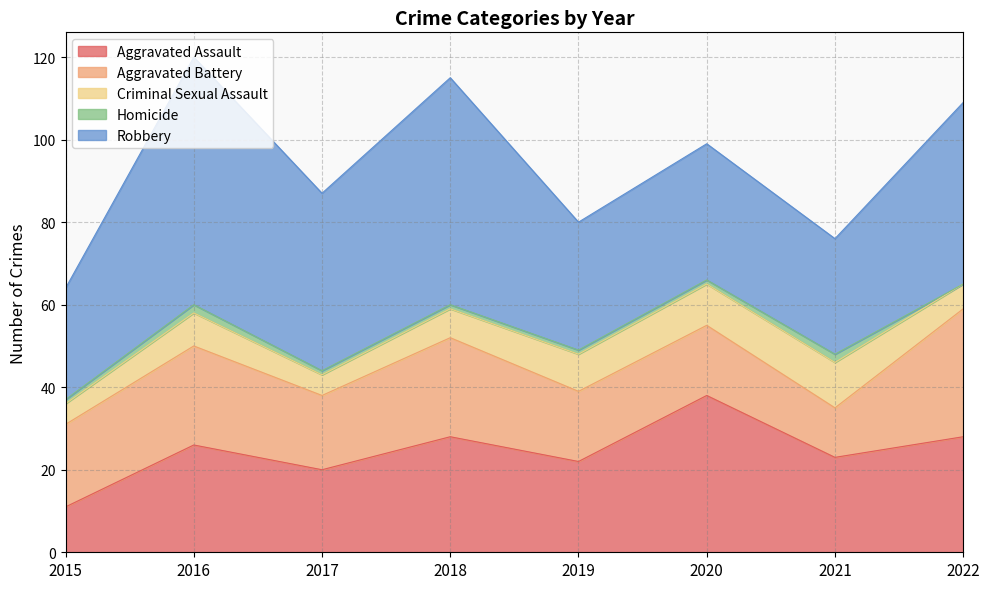

Is the value of Aggravated Battery at 2019 greater than the value of Criminal Sexual Assault at 2015?

Yes